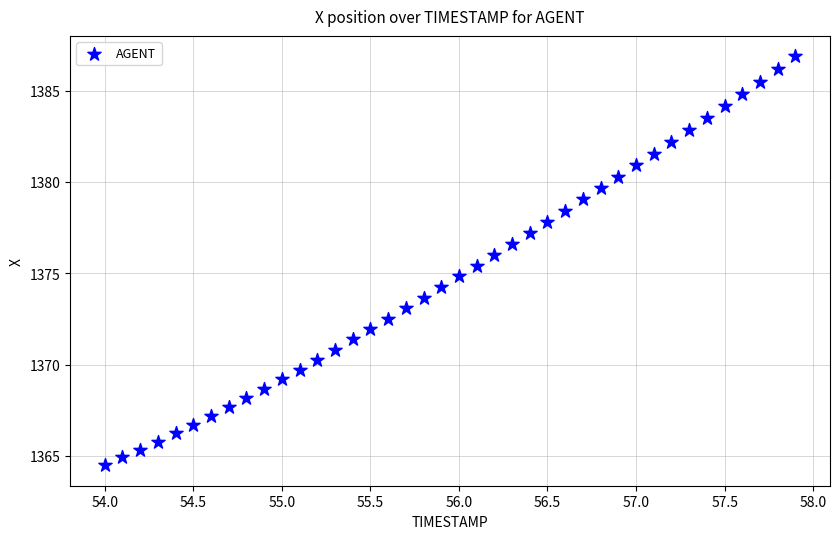

What is the range of Y values (max minus min)?

22.4